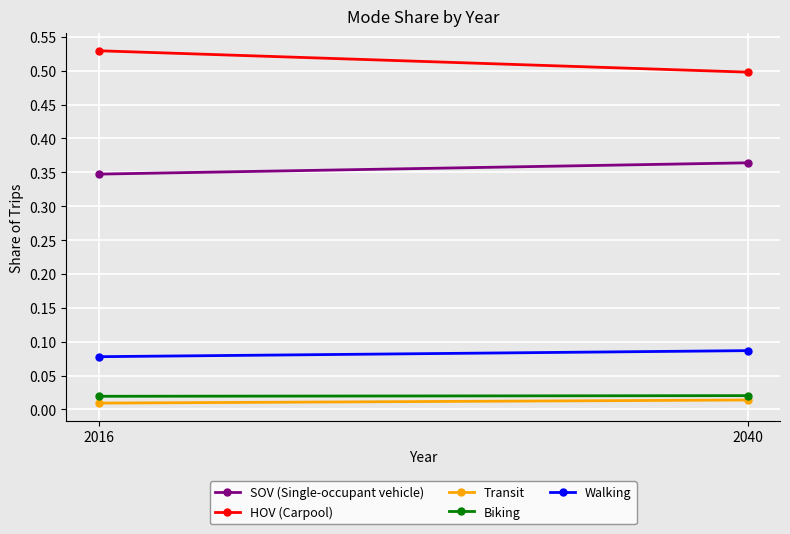

What is the sum of all HOV (Carpool) values?

1.0